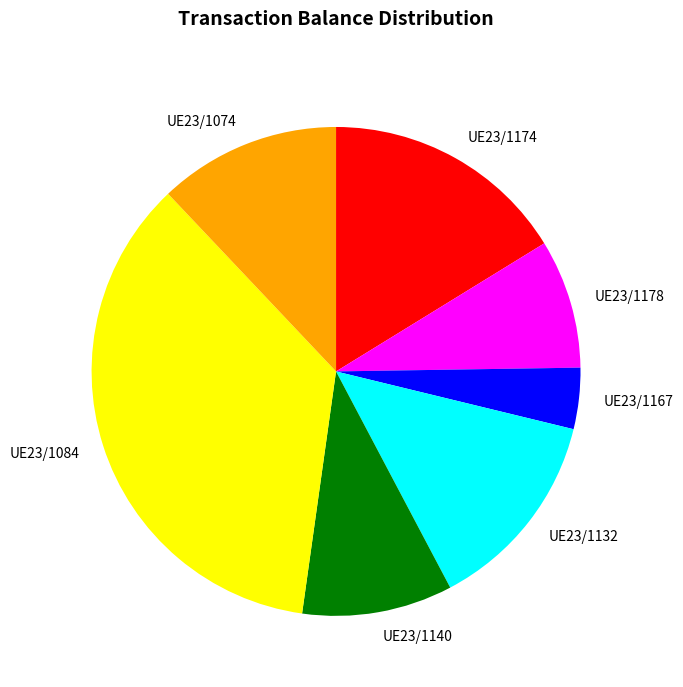

Is there a majority slice in this chart?

No